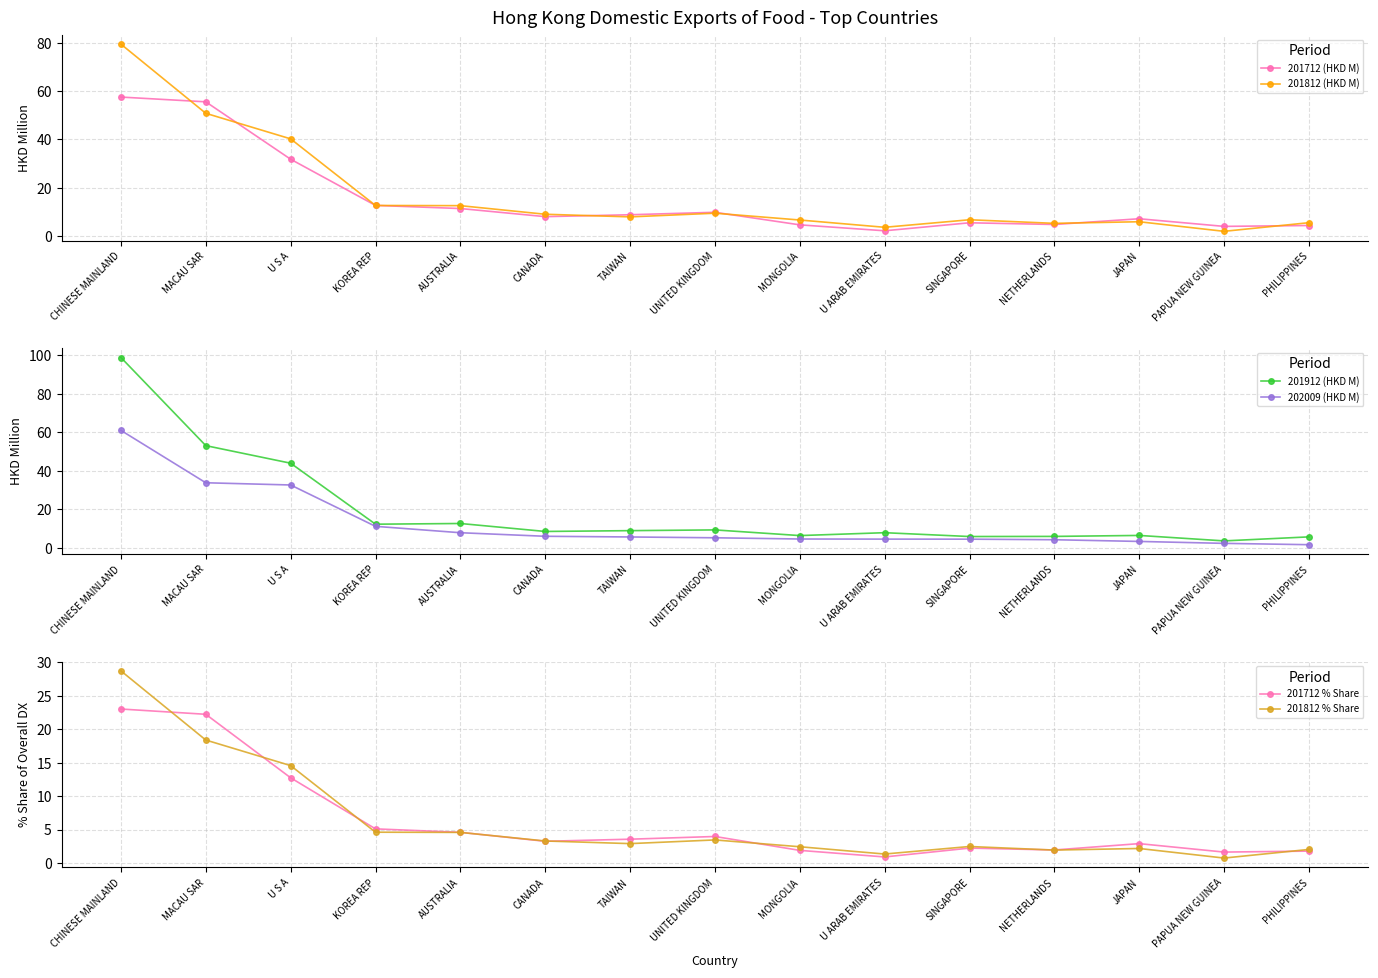

The 201812 (HKD M) series shows 35.6 at CHINESE MAINLAND. True or false?

False